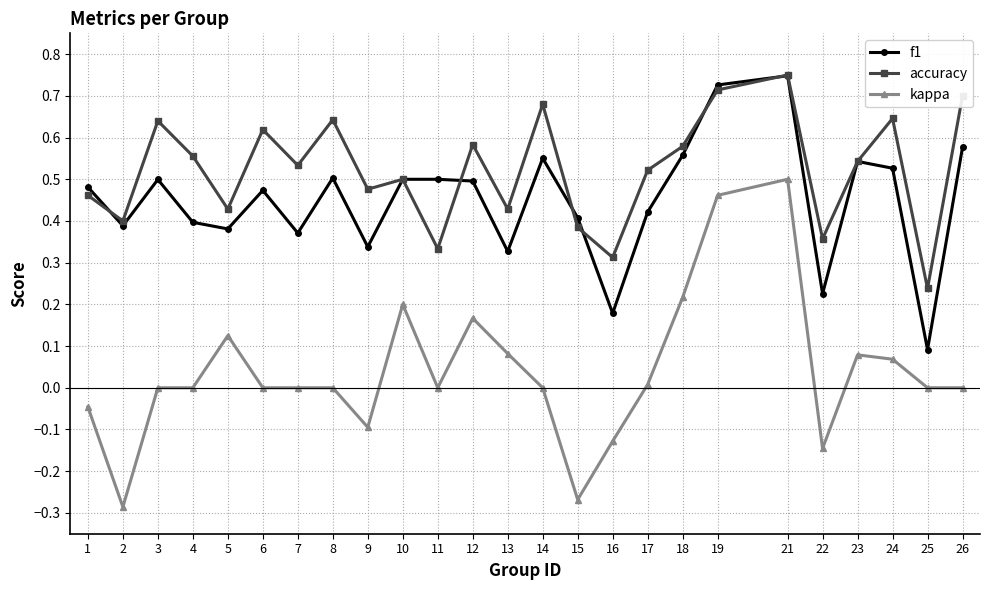

How many distinct data groups are displayed?

3